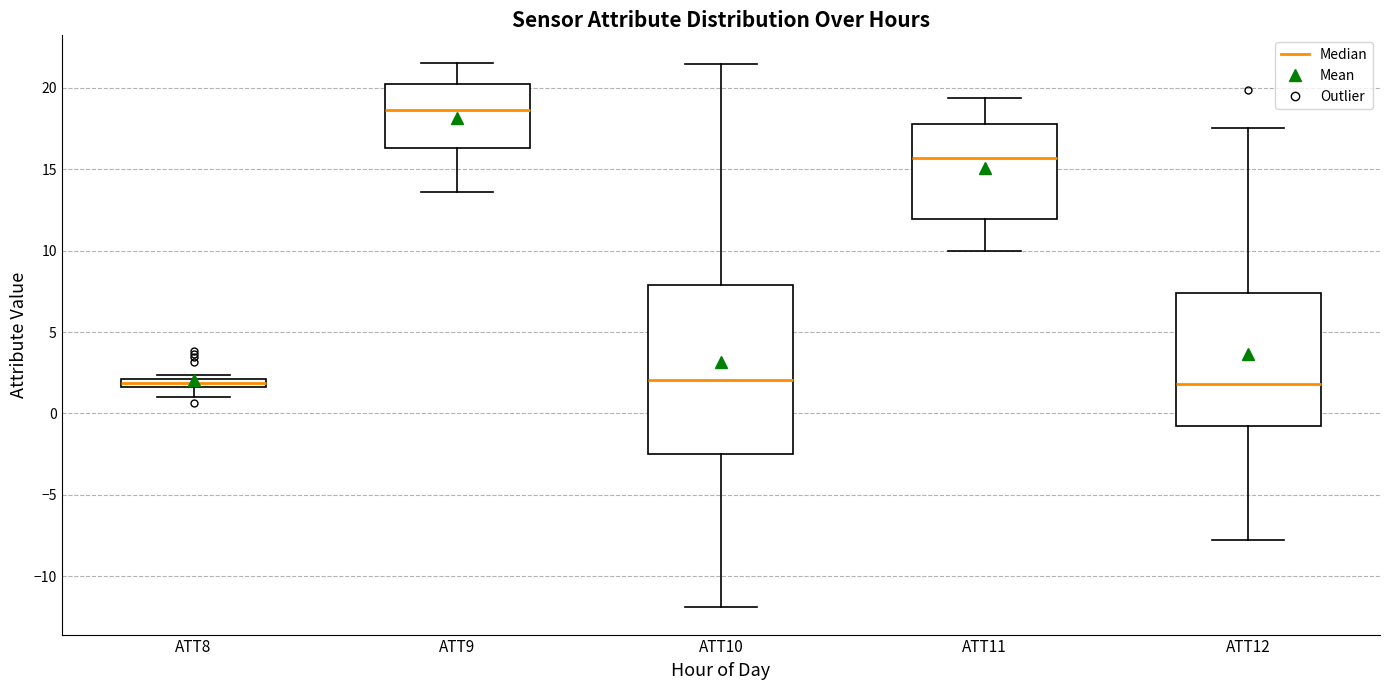

Comparing the boxes themselves (not the whiskers), which one is the tallest?

ATT10